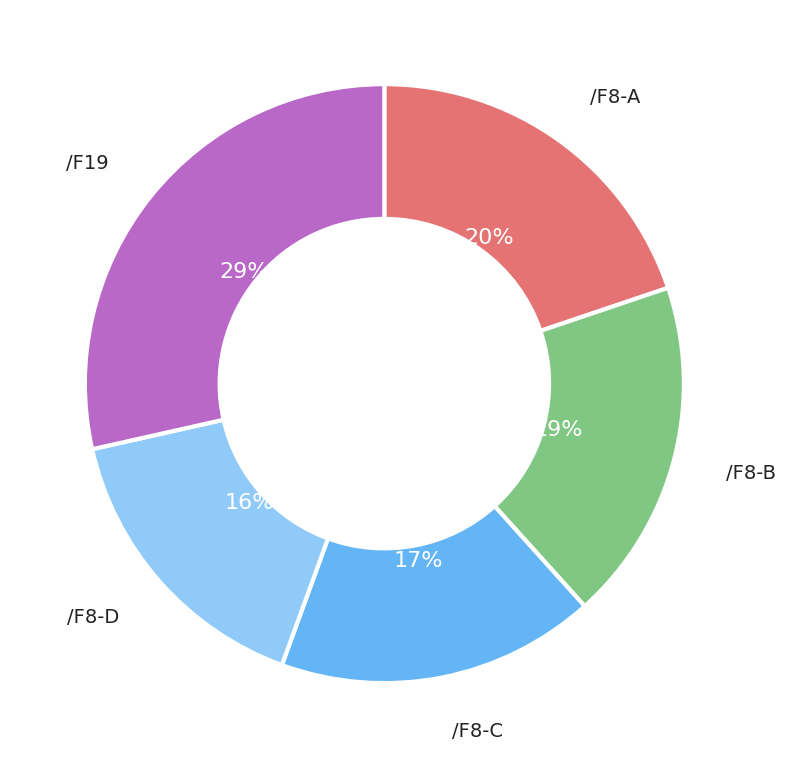

What percentage is the /F8-B slice, to the nearest percent?

19%